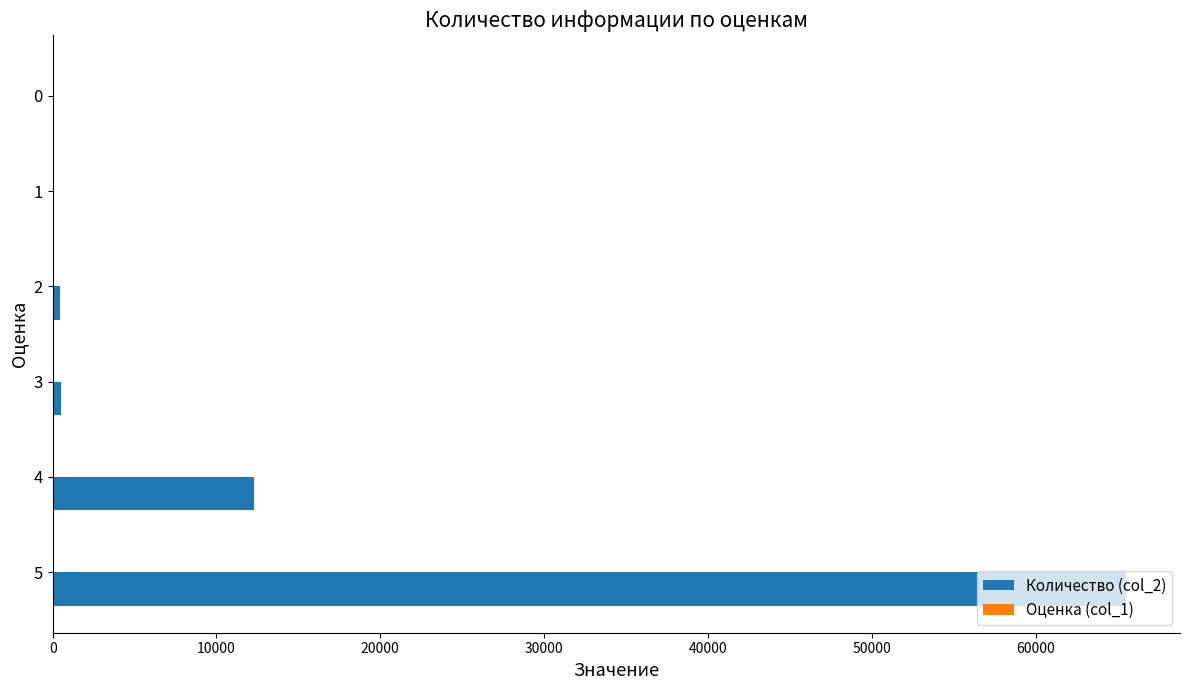

Which series has the largest total across all categories?

Количество (col_2)